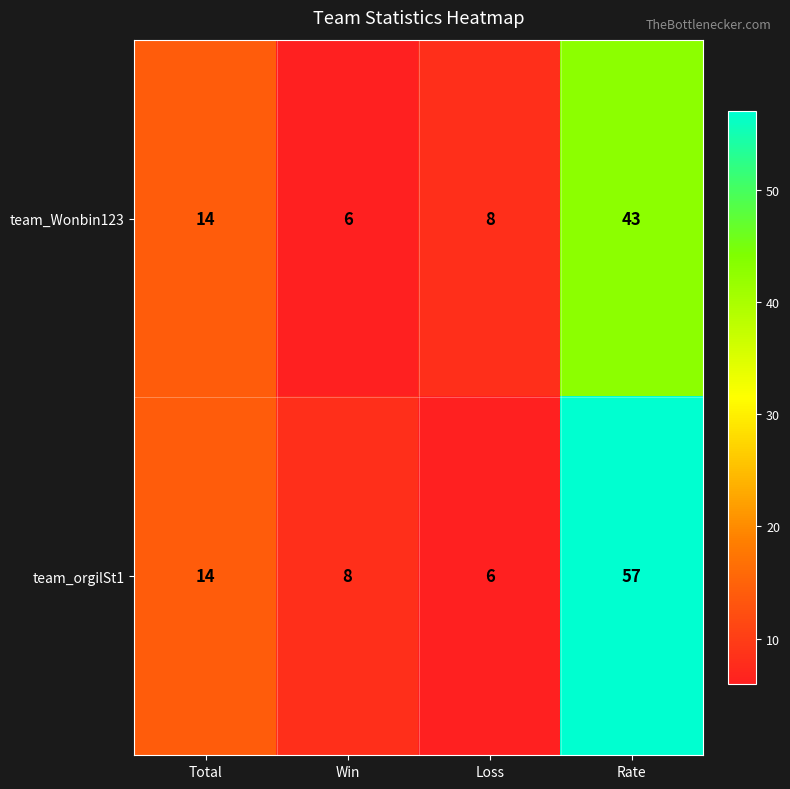

Reading left to right, extract all data points from this chart.

team_Wonbin123: 14	6	8	43
team_orgilSt1: 14	8	6	57